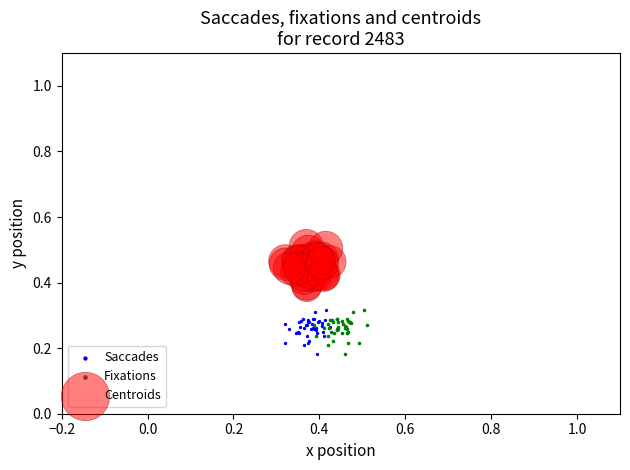

Which series reaches the maximum Y coordinate?

Centroids